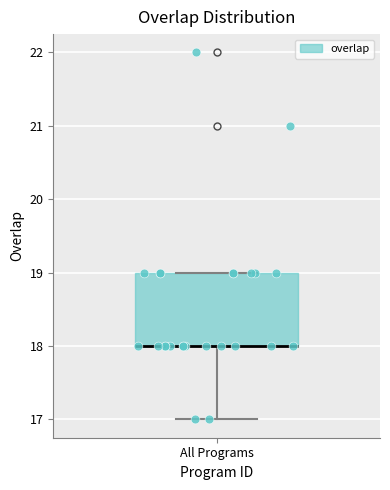

Read this box plot against the y-axis: the position of the median line, the range covered by the box, and the ends of both whiskers. The values are not printed on the chart, so give them approximately, as read against the axis.

median 18 (drawn on the box's lower edge), box 18 to 19, whiskers 17 to 19